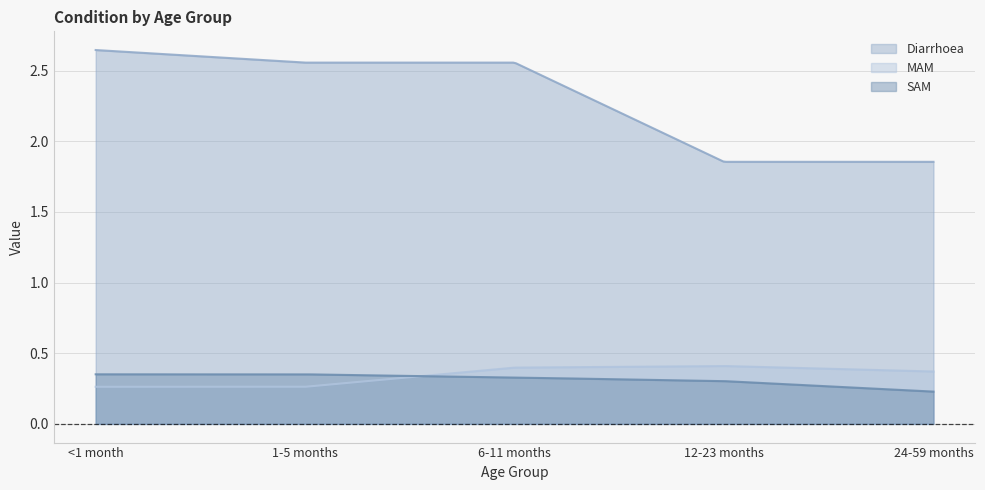

What is the sum of the SAM values at 24-59 months and 6-11 months?

0.6